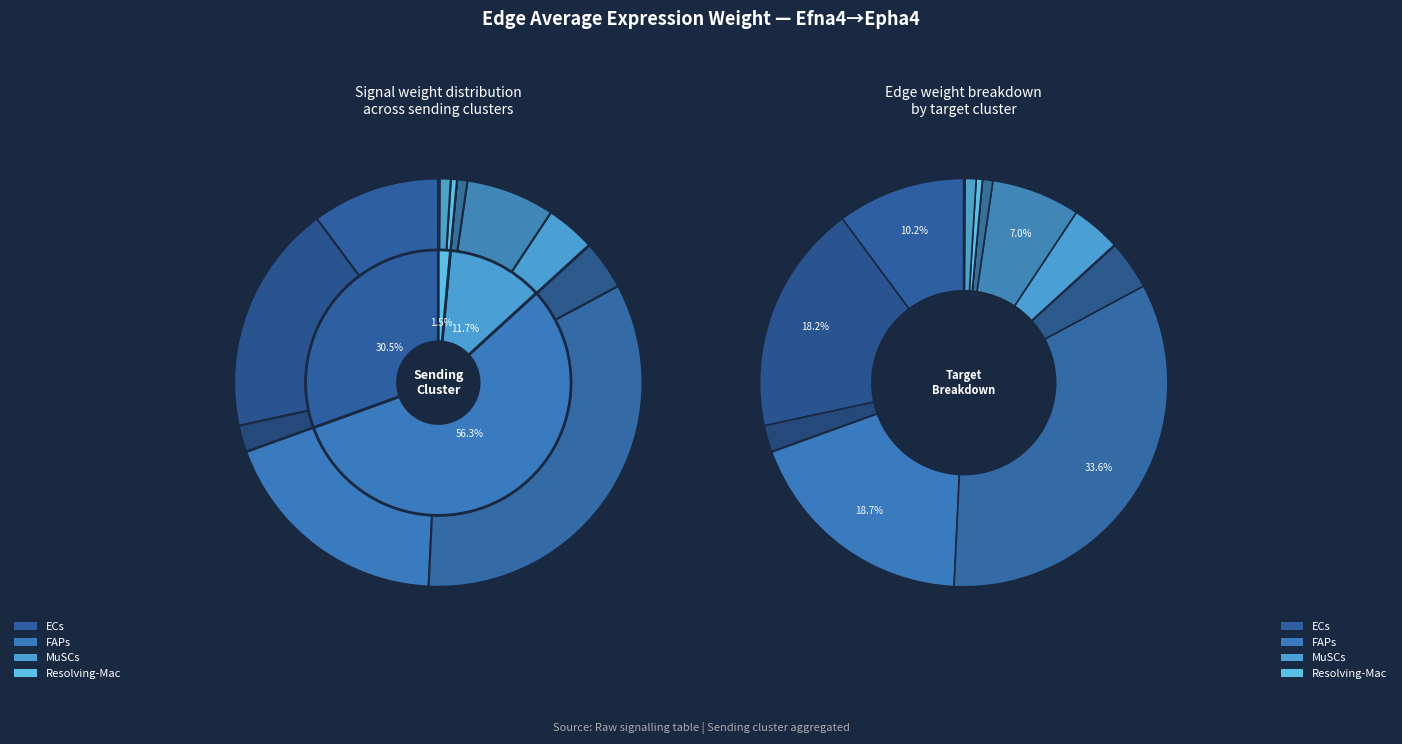

To the nearest percent, what is the average slice percentage?

25%